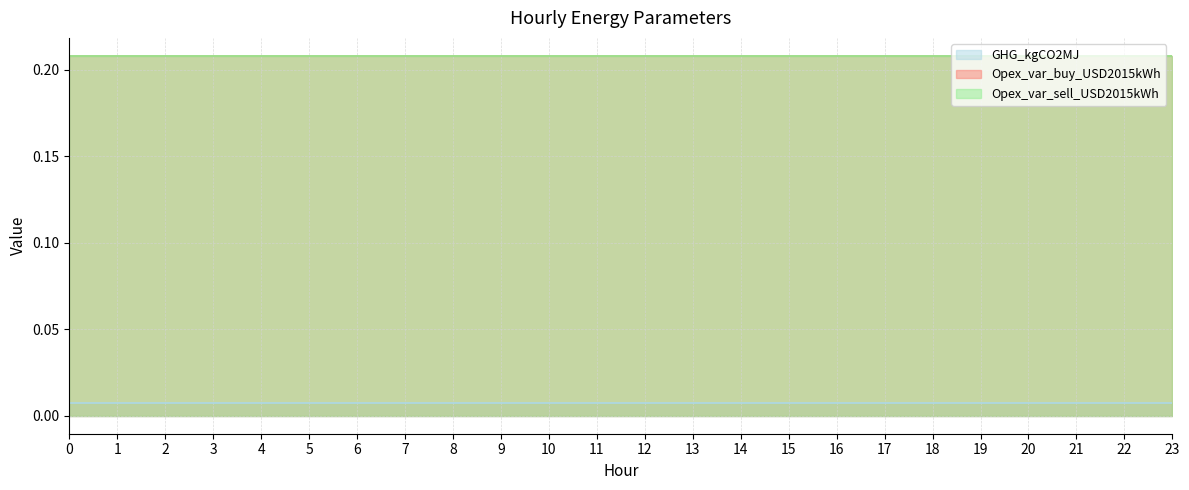

Which series has the widest spread of values?

GHG_kgCO2MJ